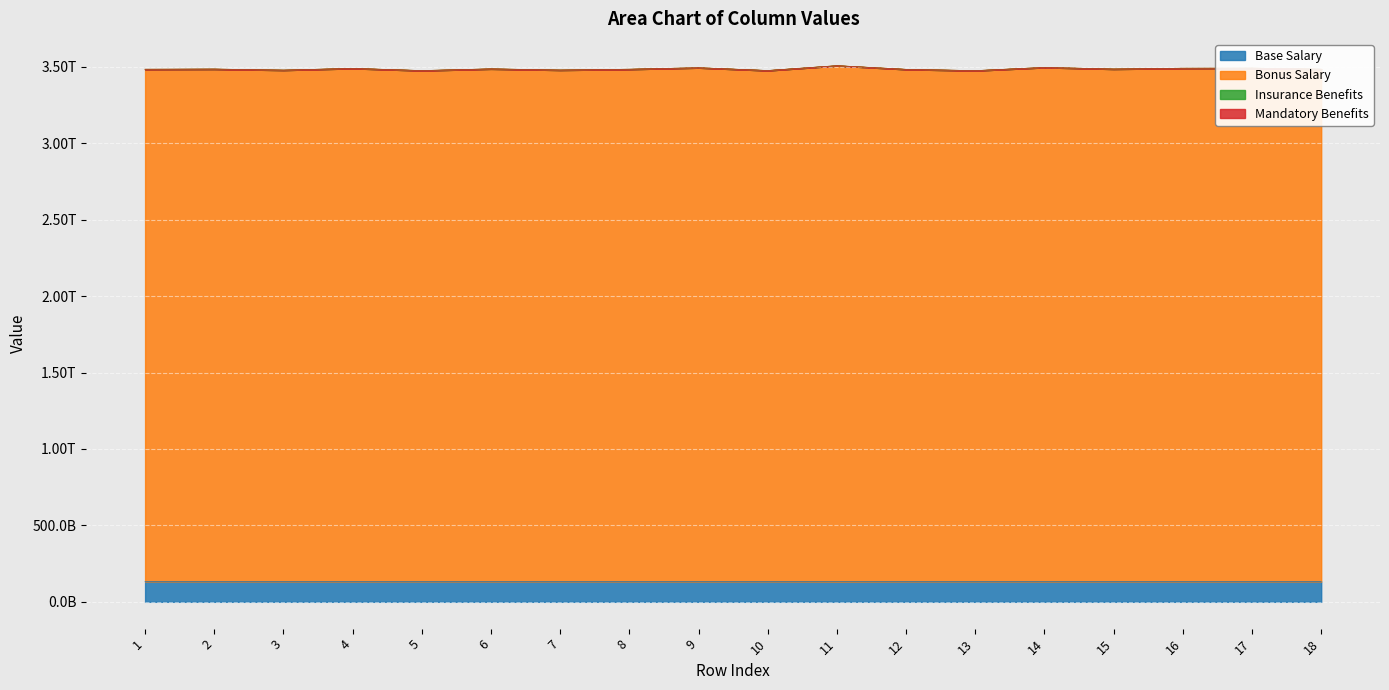

In Bonus Salary, how many points are lower than both neighbors (excluding endpoints)?

6